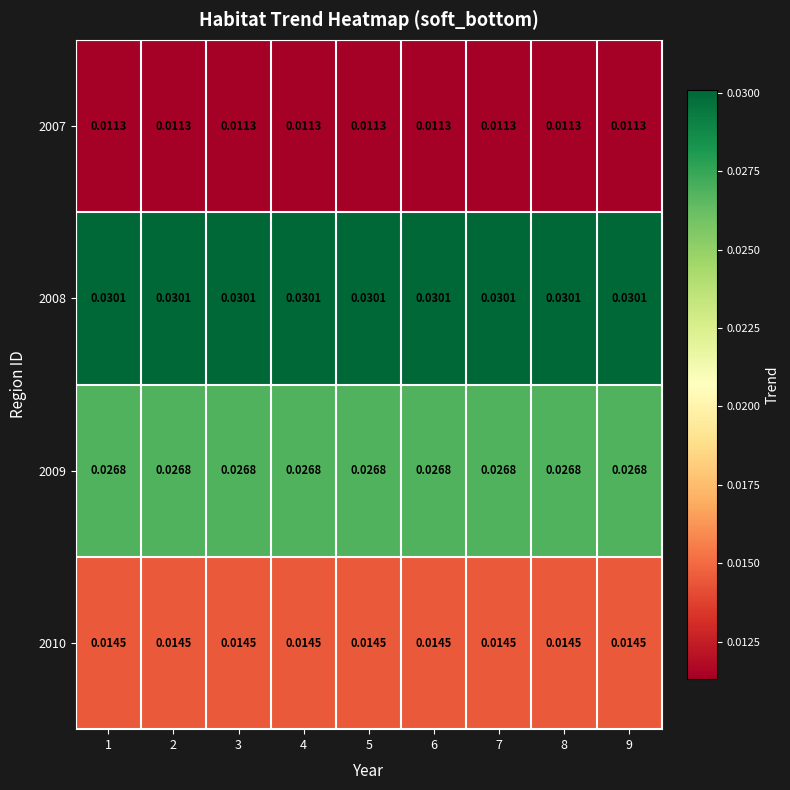

Is the value of 2009 at 7 greater than the value of 2007 at 2?

Yes